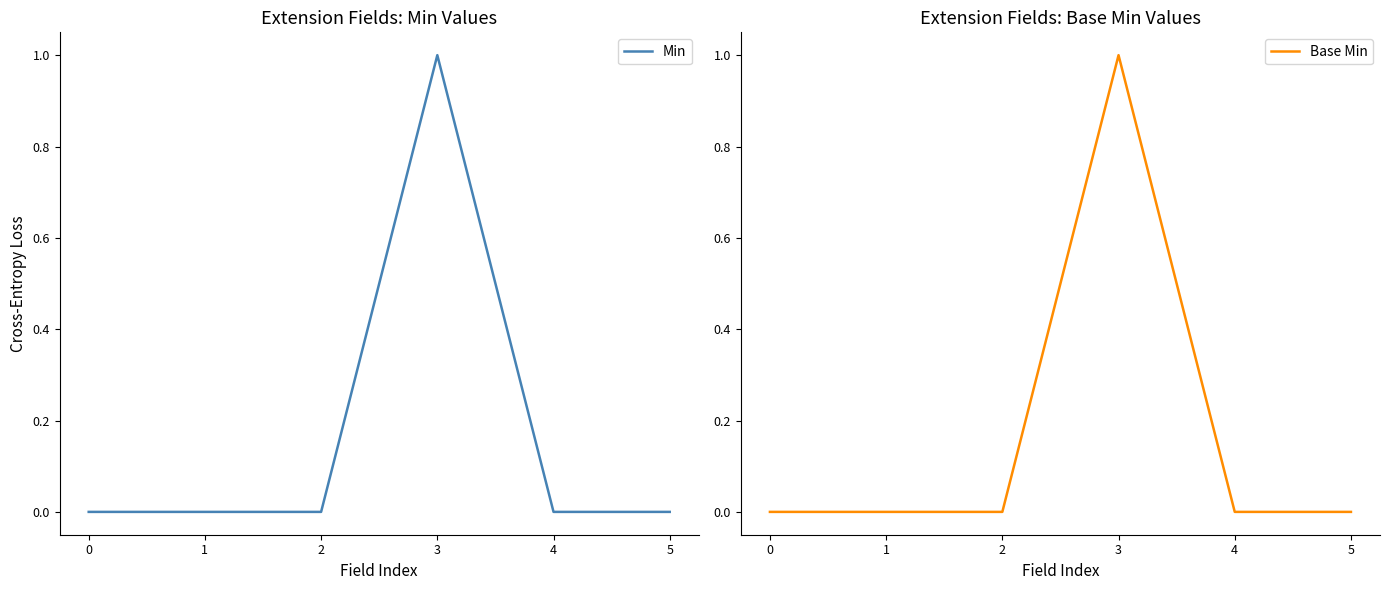

Reading left to right, list all the values displayed in this chart.

Min: 0=0	1=0	2=0	3=1	4=0	5=0
Base Min: 0=0	1=0	2=0	3=1	4=0	5=0